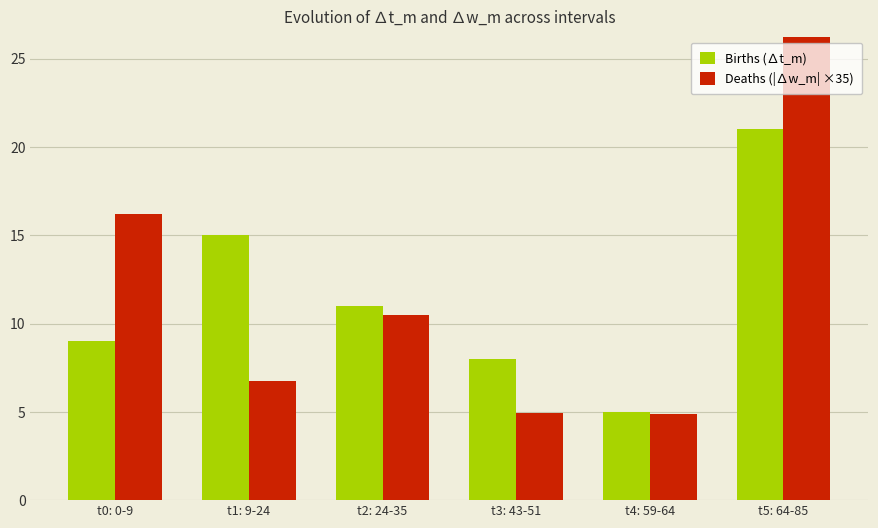

Is it true that Deaths (|∆w_m| ×35) equals 16.2 at t0: 0-9?

True